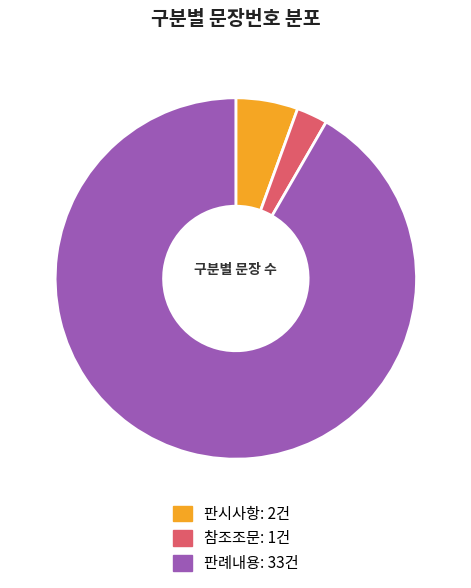

Rank the categories by value from lowest to highest.

참조조문, 판시사항, 판례내용